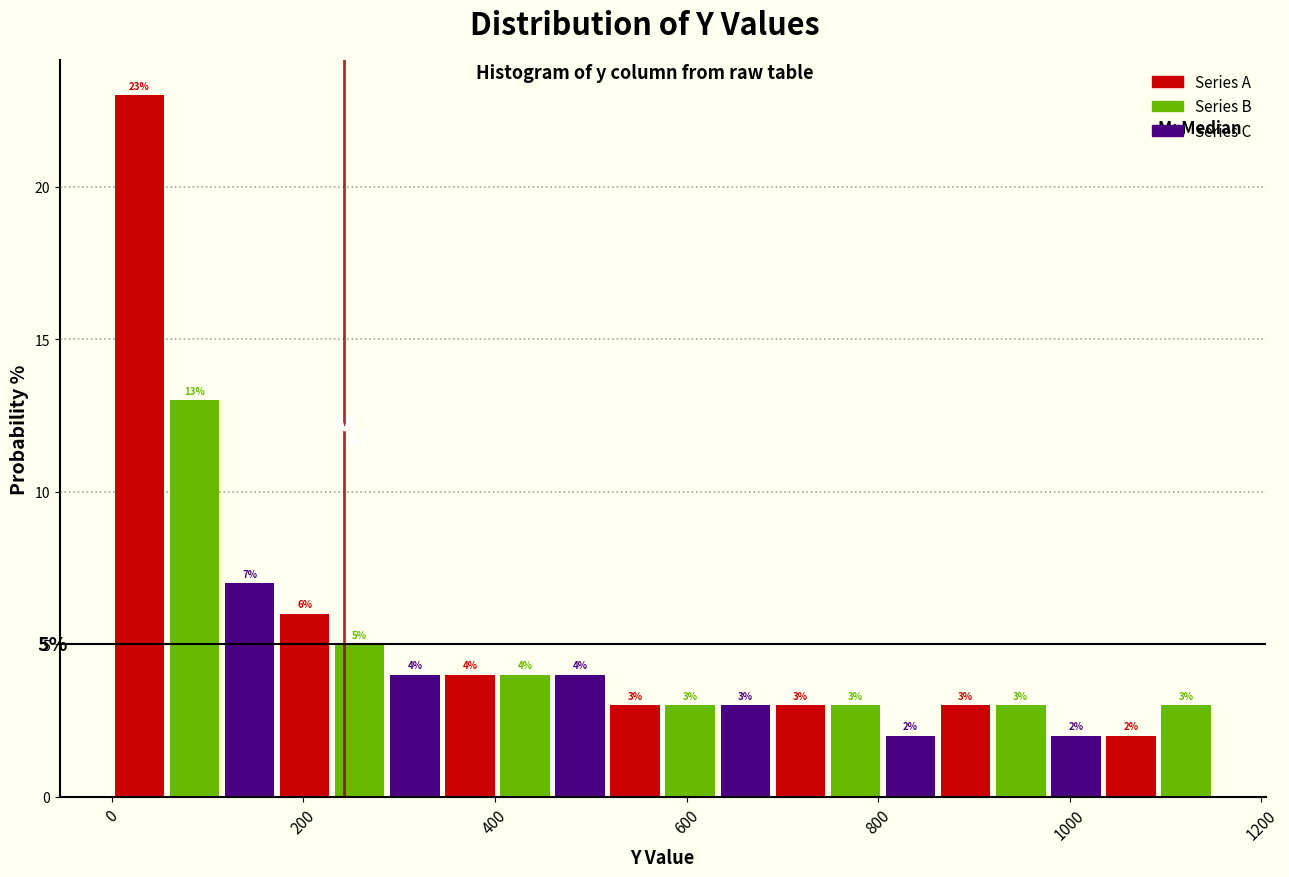

Around what value on the x-axis is the tallest bar? Give the approximate position of its centre, as read against the axis.

20